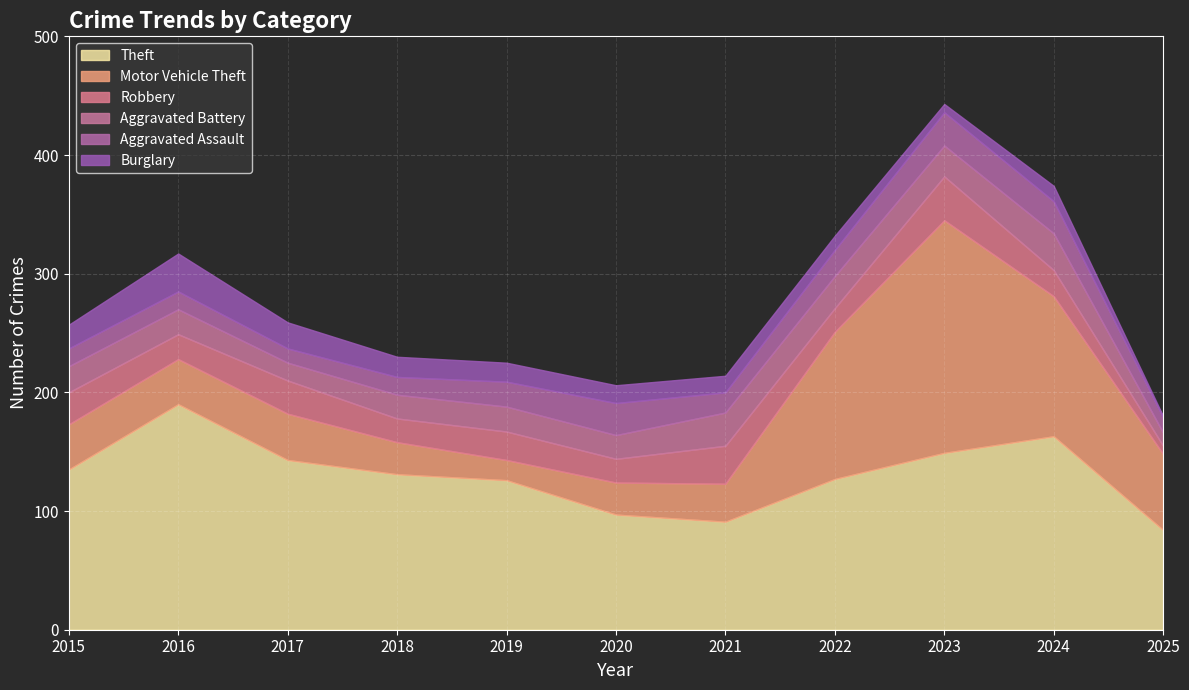

How many lines are shown in the chart?

6